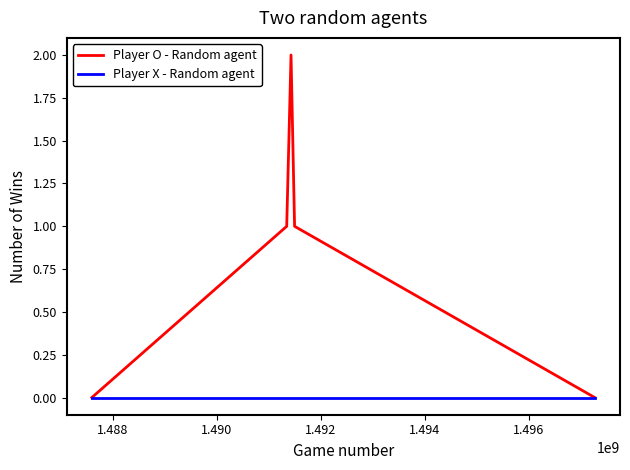

Rank the series by their average value, from highest to lowest.

Player O - Random agent, Player X - Random agent